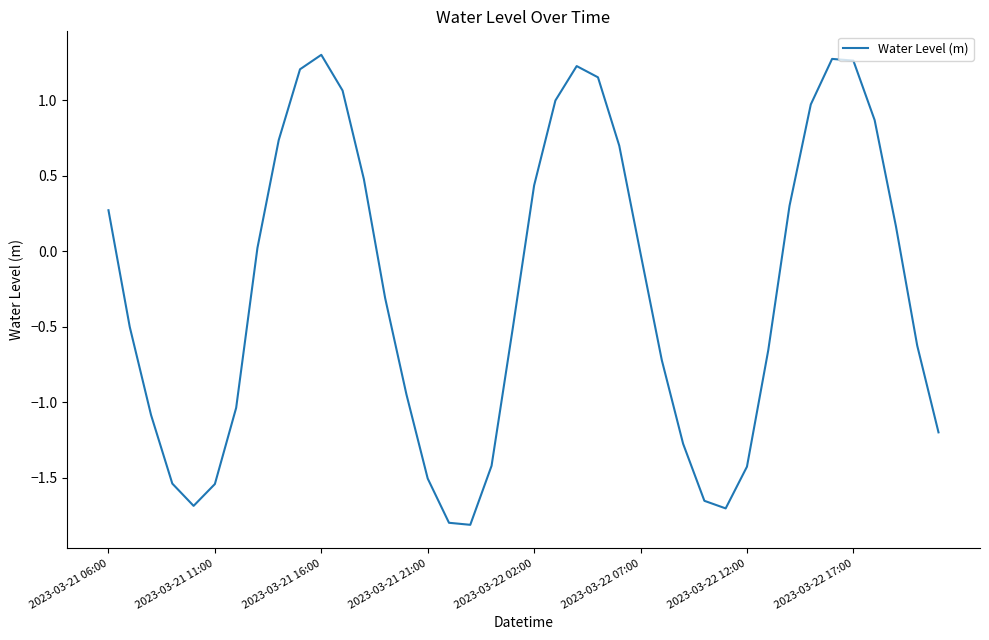

What is the minimum value shown in the chart?

-1.8